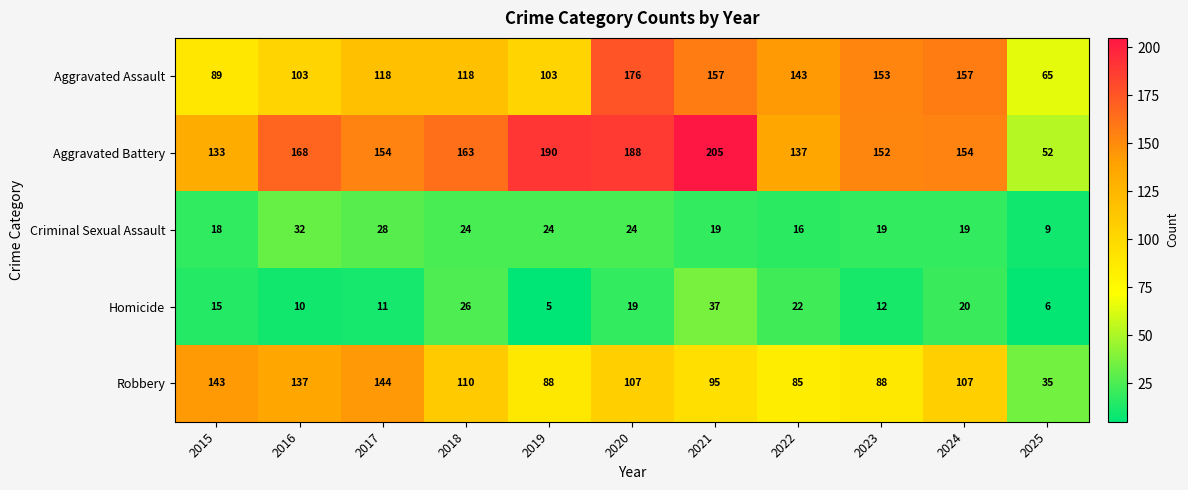

What is the difference between the maximum and second lowest values in the Homicide series?

31